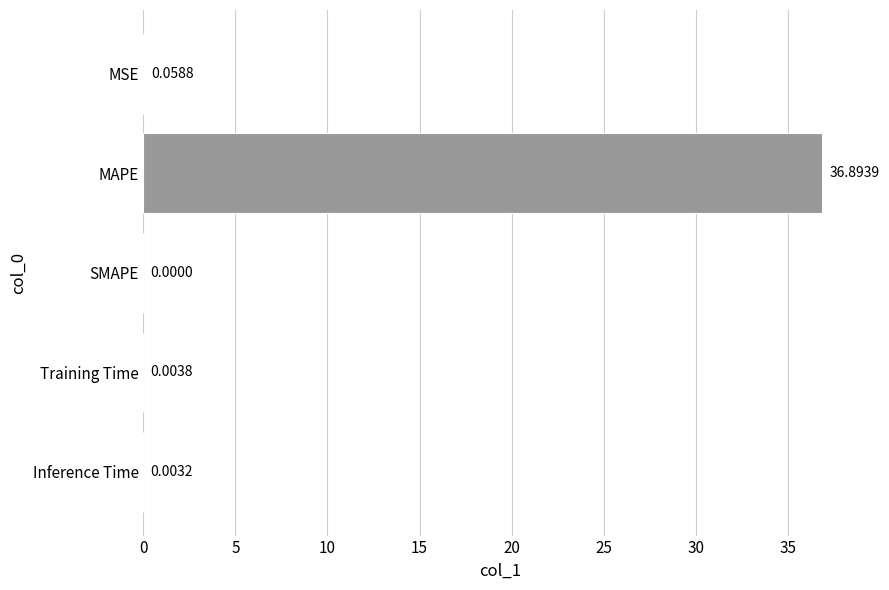

At which label is the value closest to 18?

MSE